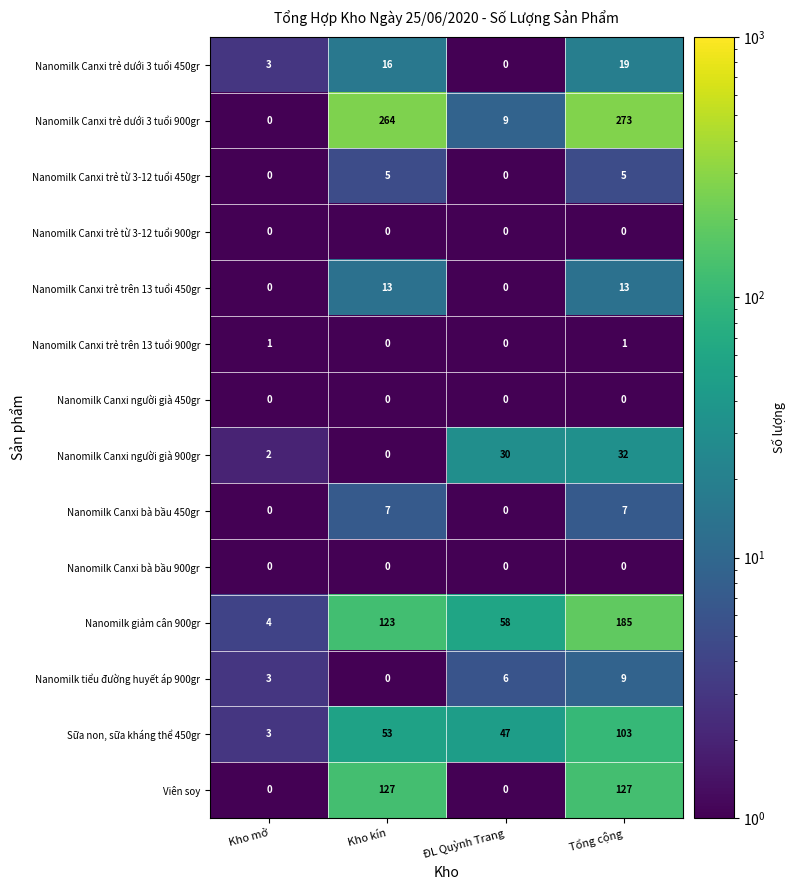

What is the sum of all Nanomilk Canxi người già 900gr values?

64